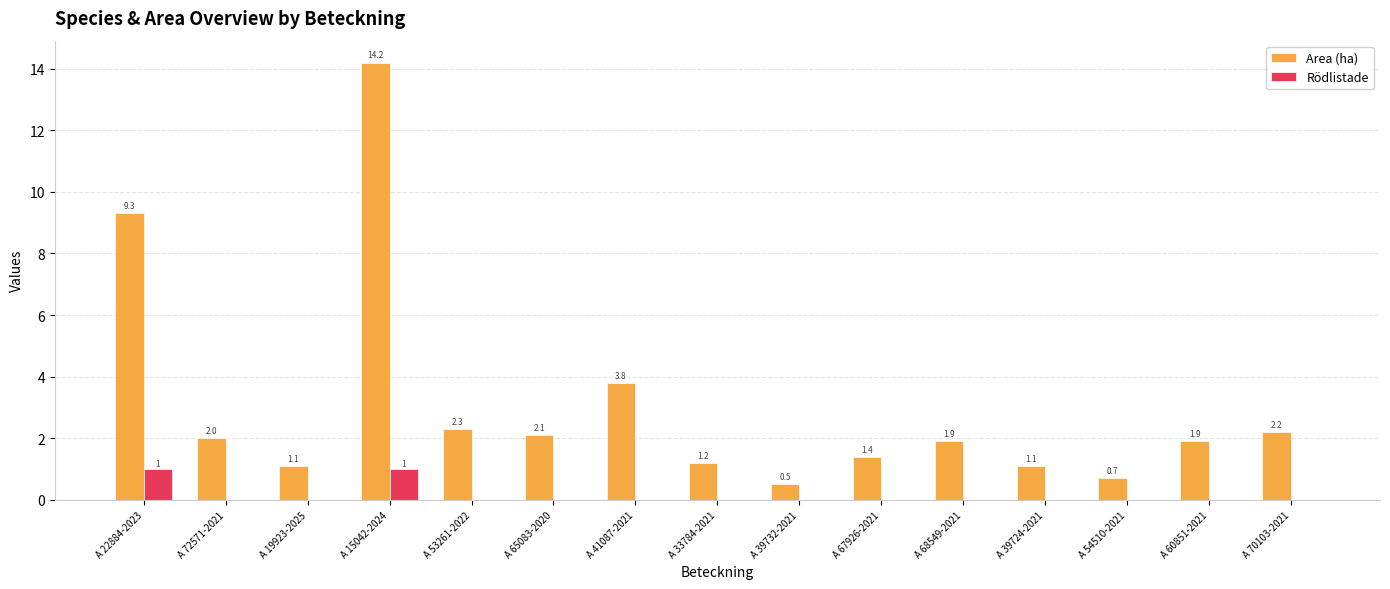

Which series changed the most between A 33784-2021 and A 68549-2021?

Area (ha)